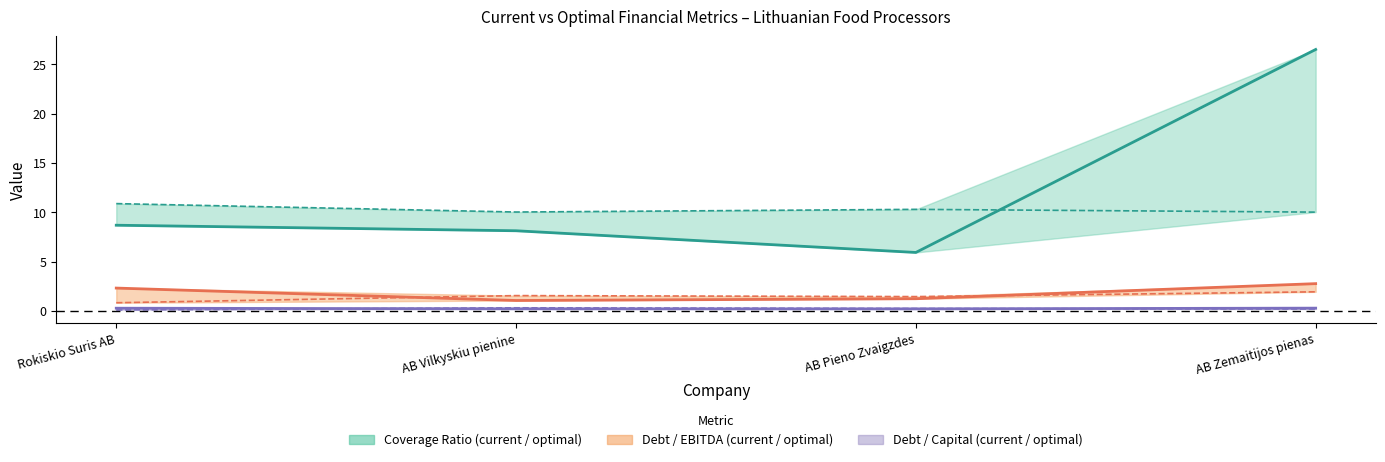

What value does the current_interest_coverage series have at AB Pieno Zvaigzdes?

5.9